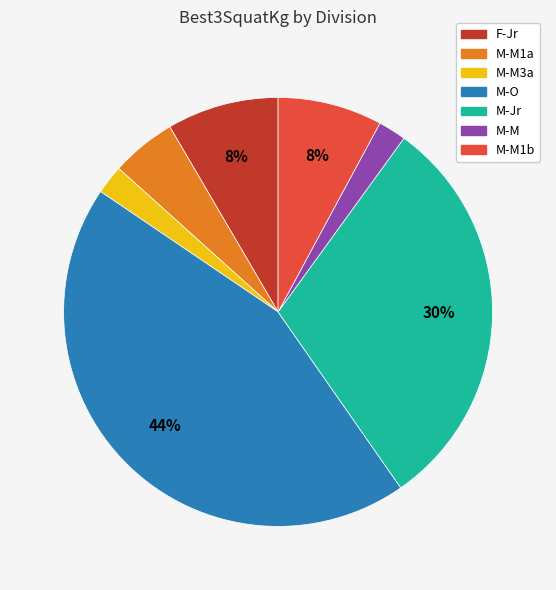

Is there any slice that represents more than half of the pie?

No